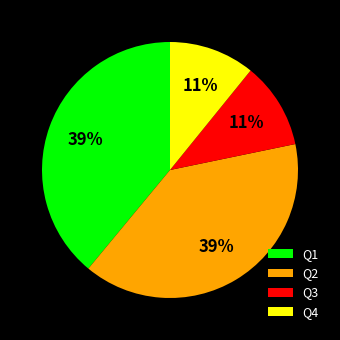

To the nearest percent, what percentage of the pie is Q4?

11%